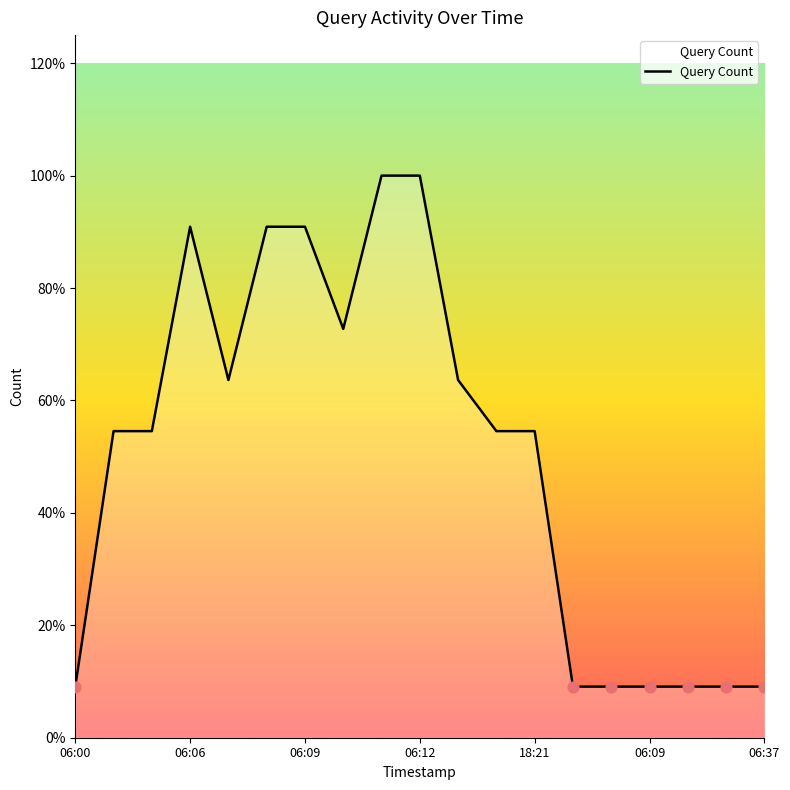

Is this an area chart (filled region under the line)?

Yes